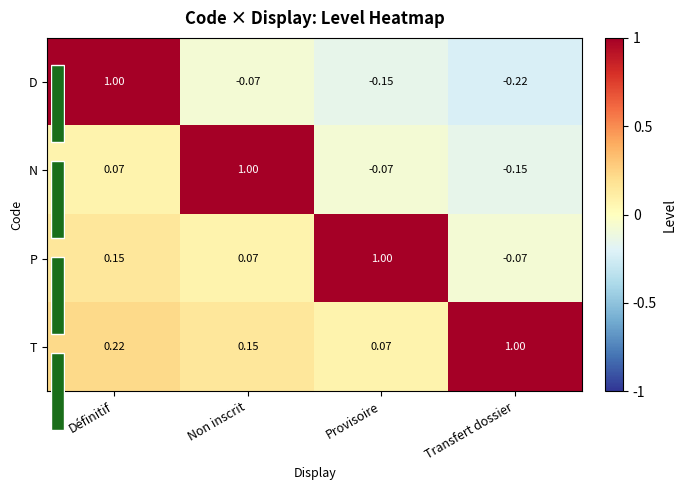

How many distinct data groups are displayed?

4